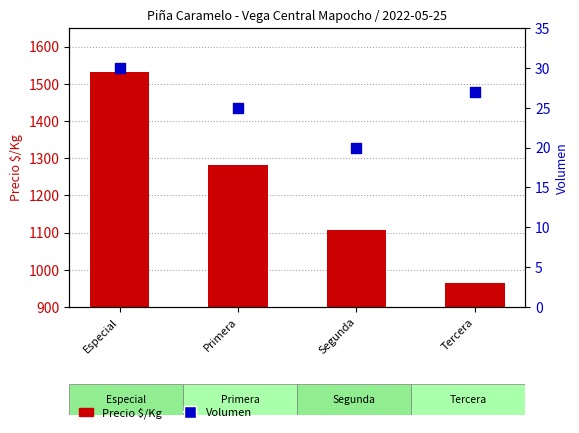

What is the total value across all series at Segunda?

1127